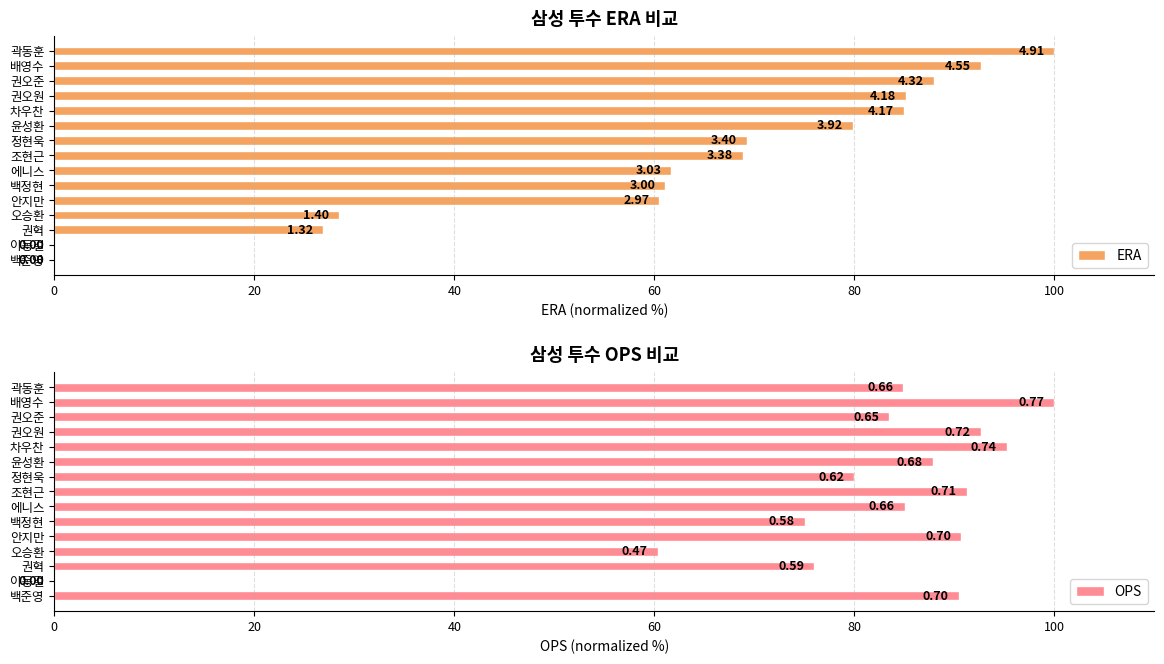

Reading left to right, transcribe all the data shown in this chart.

ERA: 0.0	0.0	26.9	28.5	60.5	61.1	61.7	68.8	69.2	79.8	84.9	85.1	88.0	92.7	100.0
OPS: 90.4	0.0	76.0	60.3	90.7	75.1	85.0	91.2	80.0	87.9	95.2	92.6	83.5	100.0	84.9